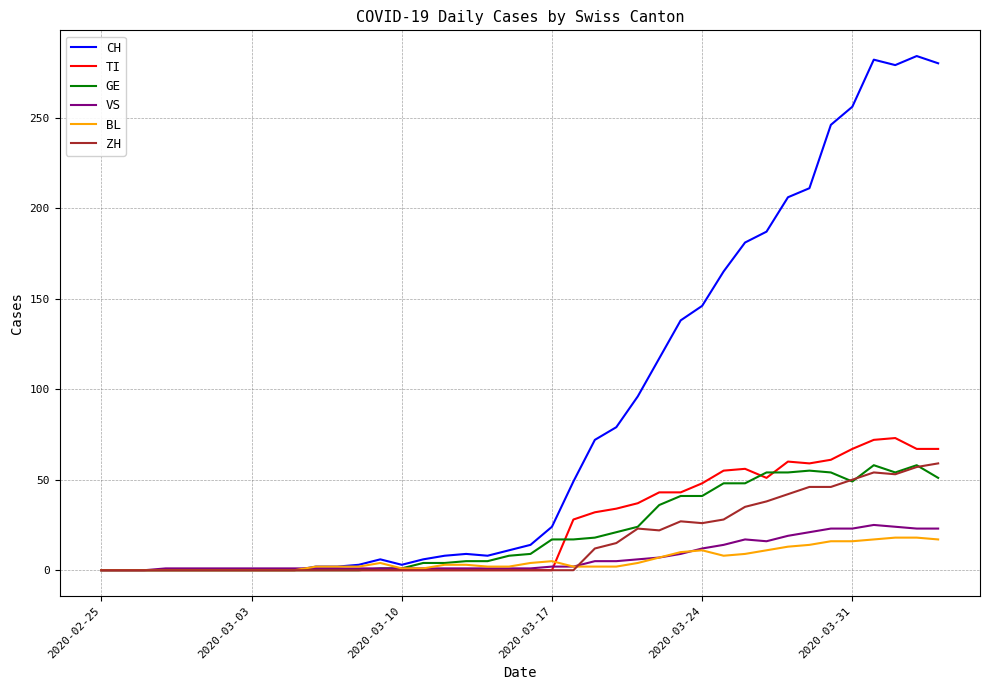

Which series has the largest total across all categories?

CH